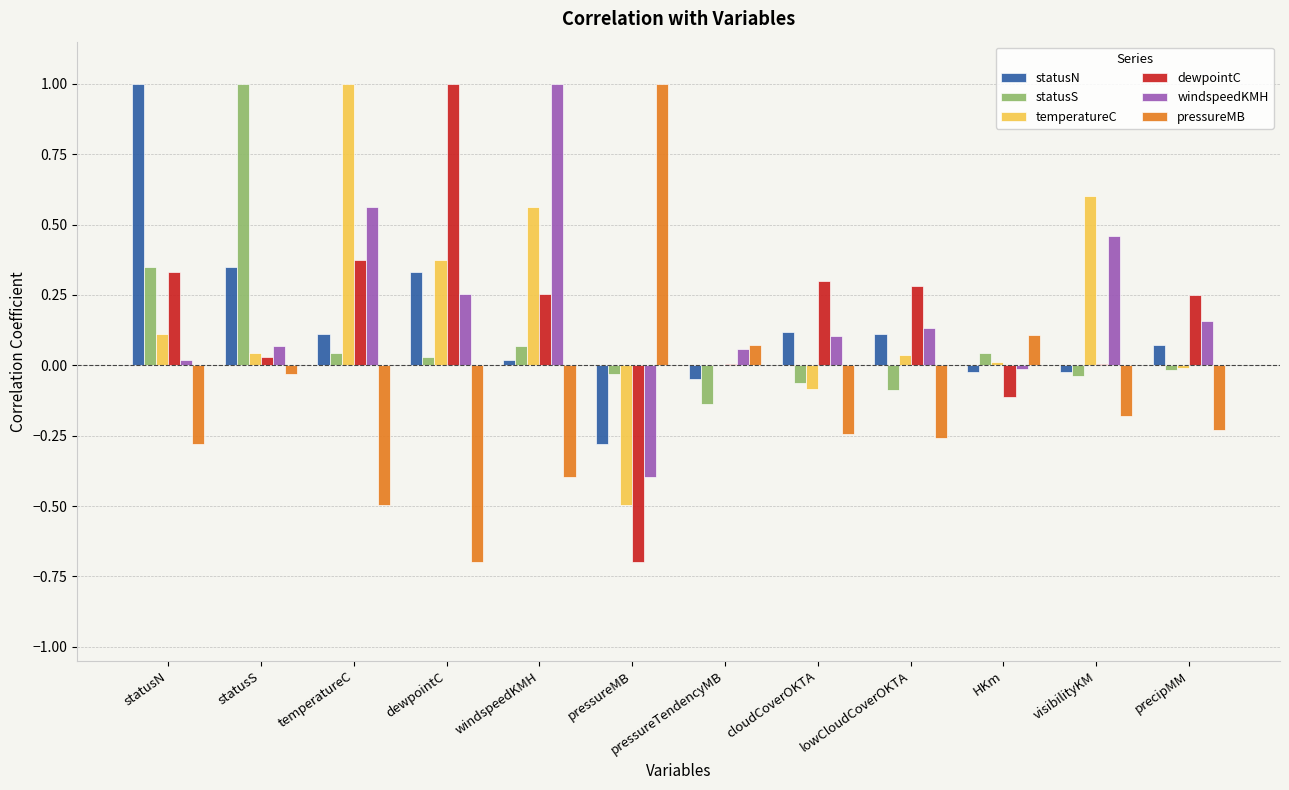

Which category has the highest value in the temperatureC series?

temperatureC